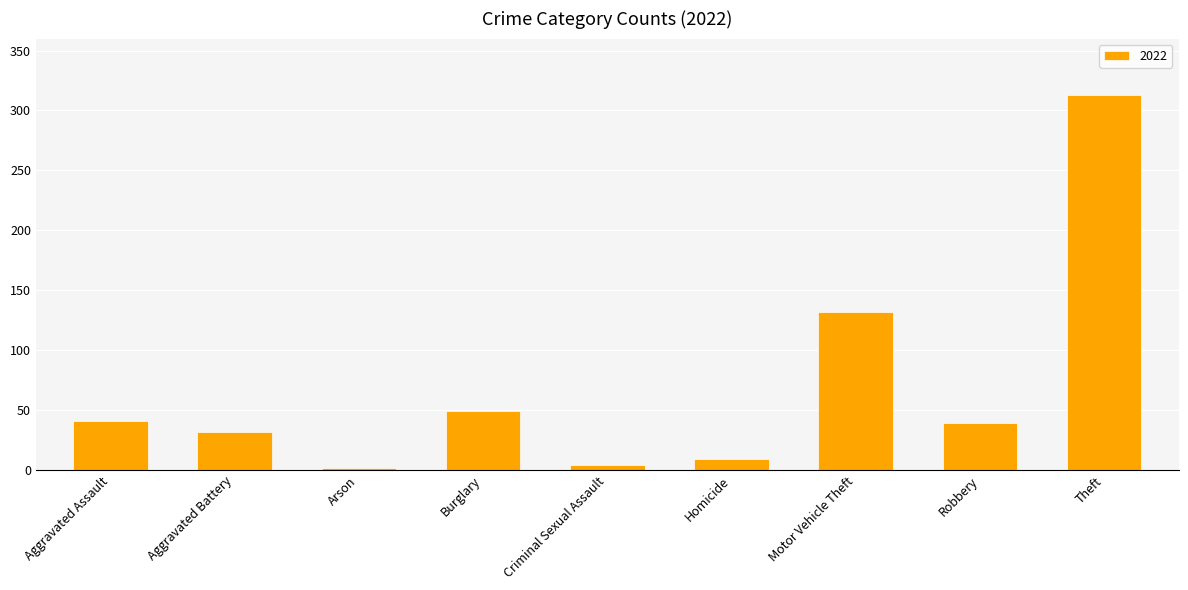

The value at Homicide is 9. True or false?

True